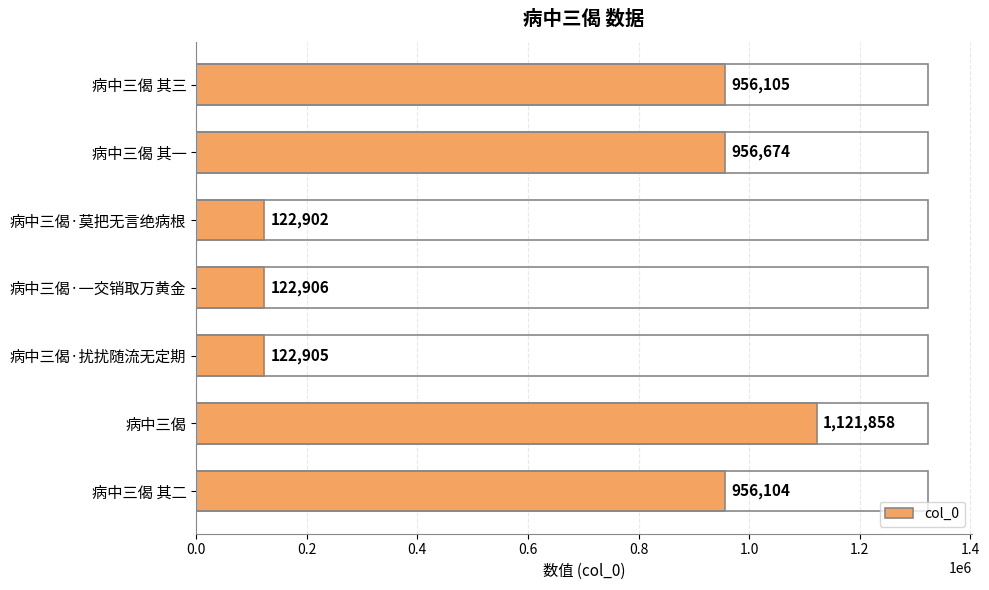

What is the difference between the maximum and second lowest values?

998953